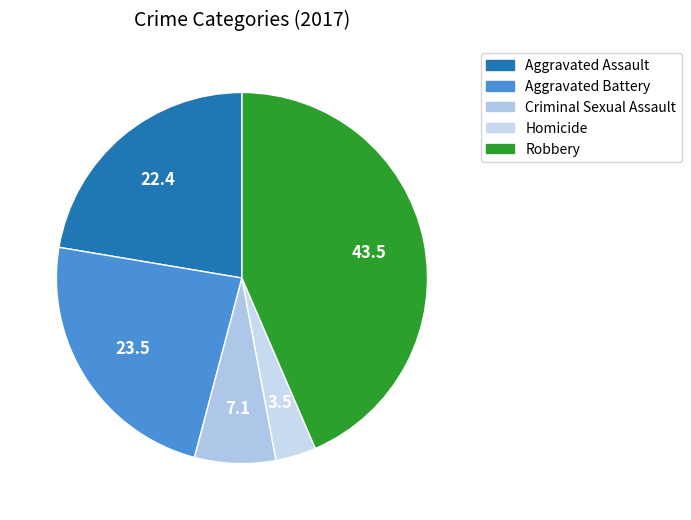

True or false: Aggravated Assault accounts for 22% of the total.

True